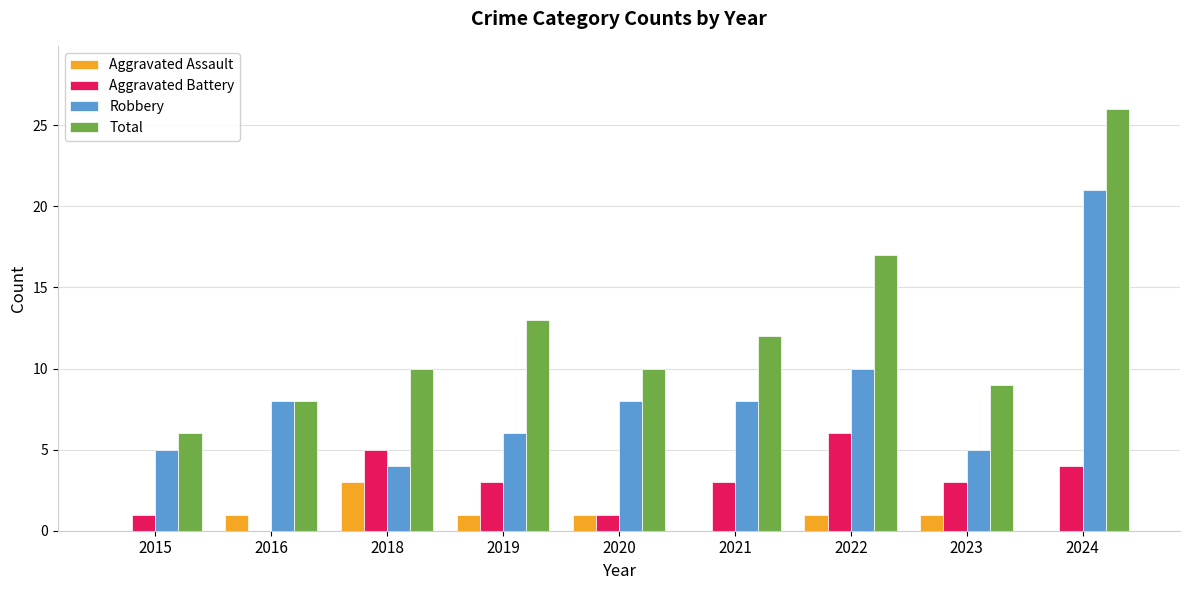

At which category is the sum across all series the highest?

2024